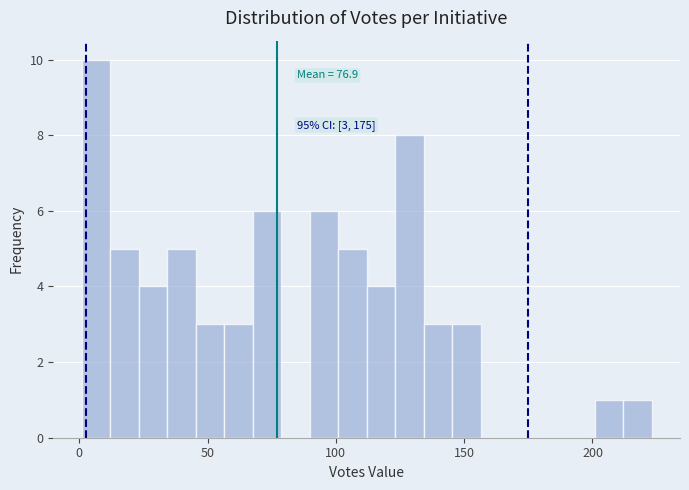

Read against the x-axis, roughly where is the centre of the tallest bar?

5